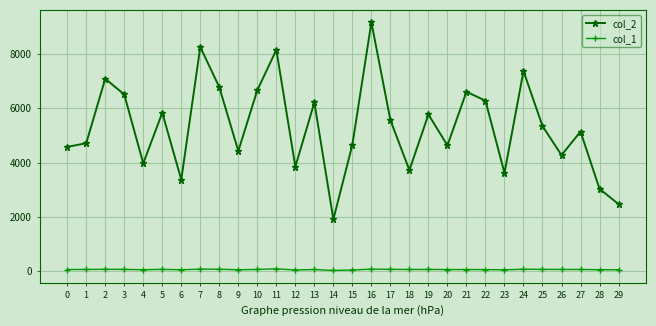

What is the spread (max minus min) of values at 29?

2420